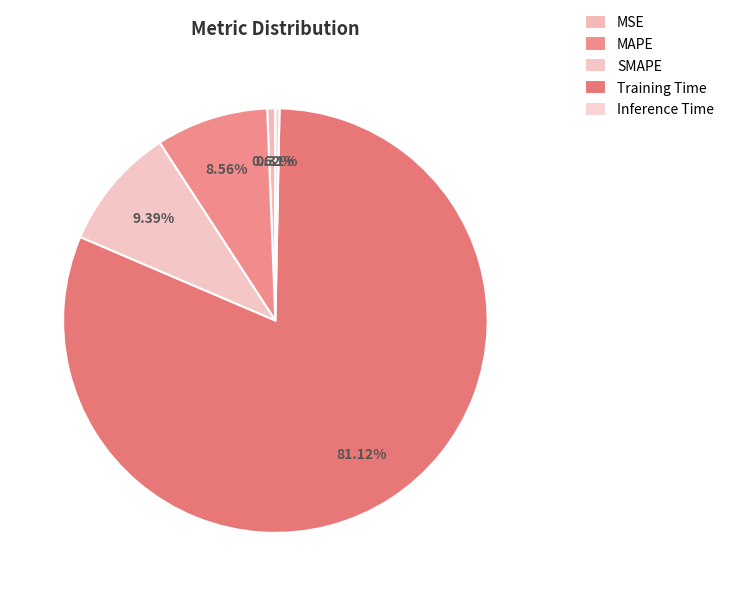

What percentage is the MSE slice, to the nearest percent?

1%